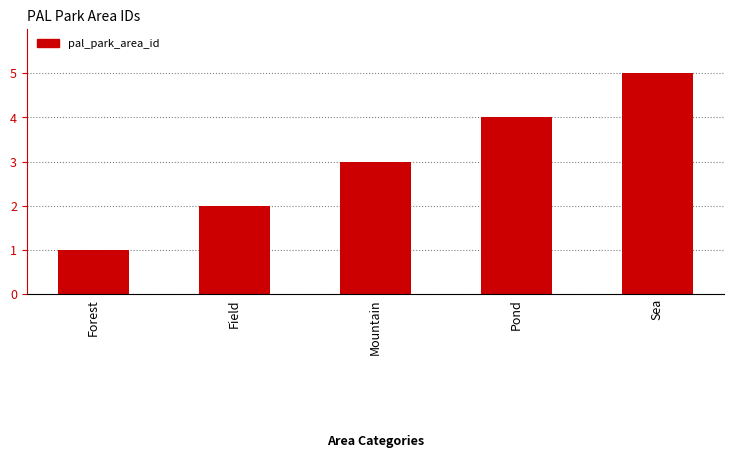

Which category has the highest value across all series?

Sea